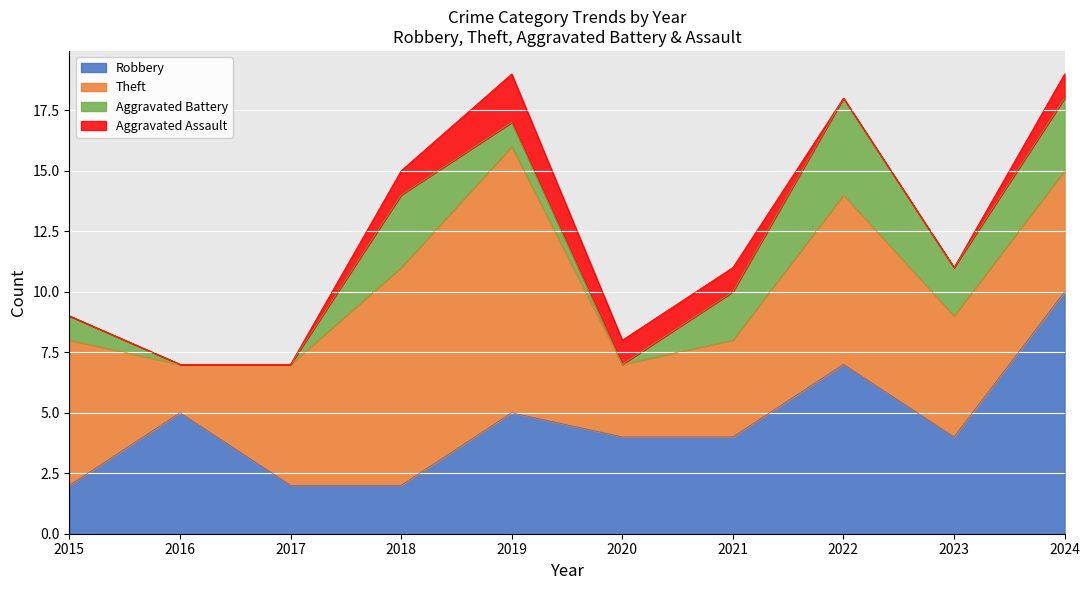

What is the greatest value displayed?

11